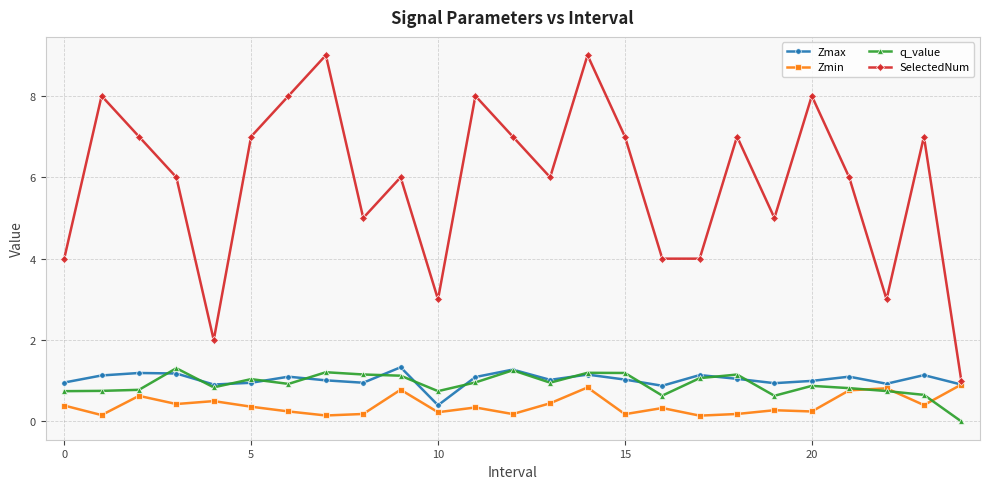

True or false: Zmin and SelectedNum cross at least once.

False